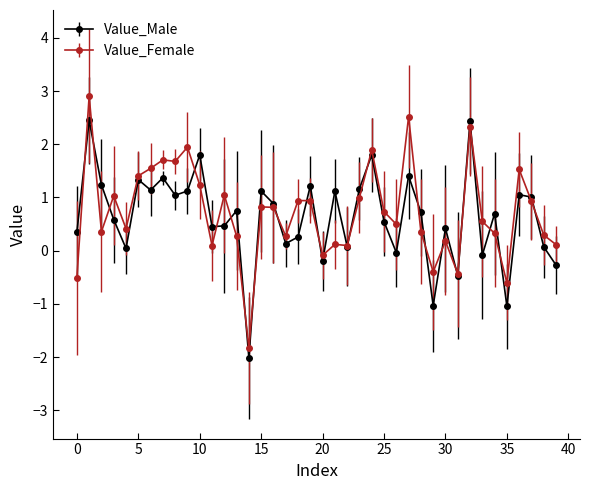

Count the number of categories in the chart.

40